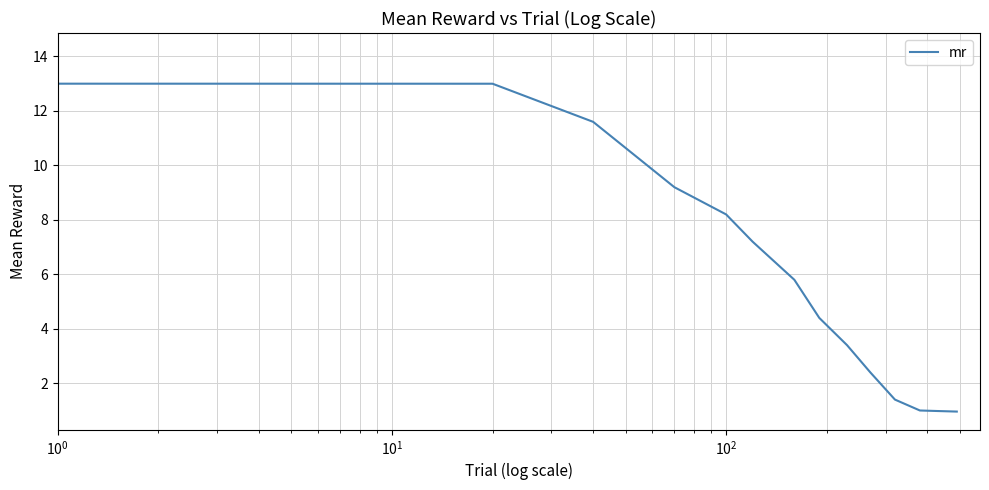

What is the minimum value shown in the chart?

1.0